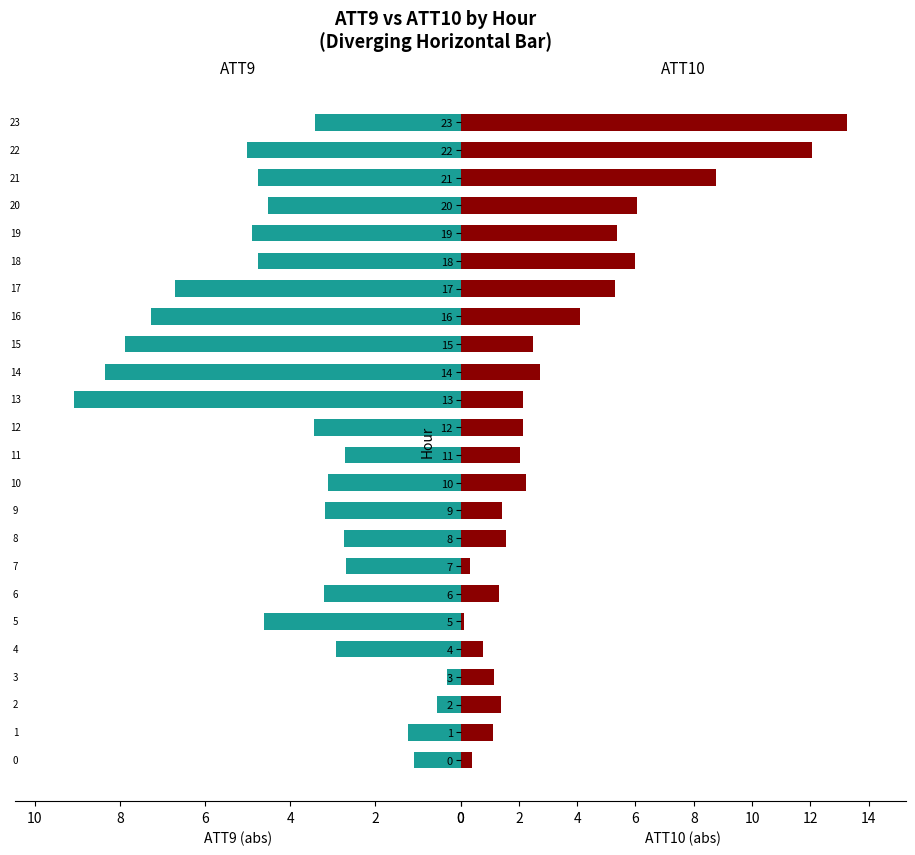

Reading right to left, what are all the values shown in this chart?

ATT9: 3.4	5.0	4.8	4.5	4.9	4.8	6.7	7.3	7.9	8.4	9.1	3.4	2.7	3.1	3.2	2.7	2.7	3.2	4.6	2.9	0.3	0.5	1.2	1.1
ATT10: 13.3	12.1	8.7	6.1	5.4	6.0	5.3	4.1	2.5	2.7	2.2	2.2	2.0	2.3	1.4	1.6	0.3	1.3	0.1	0.8	1.1	1.4	1.1	0.4